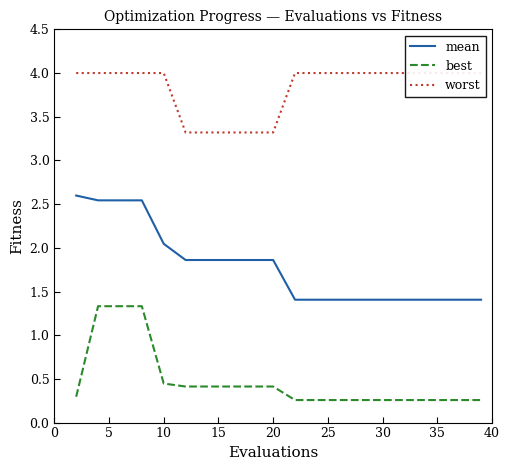

True or false: worst and mean cross at least once.

False